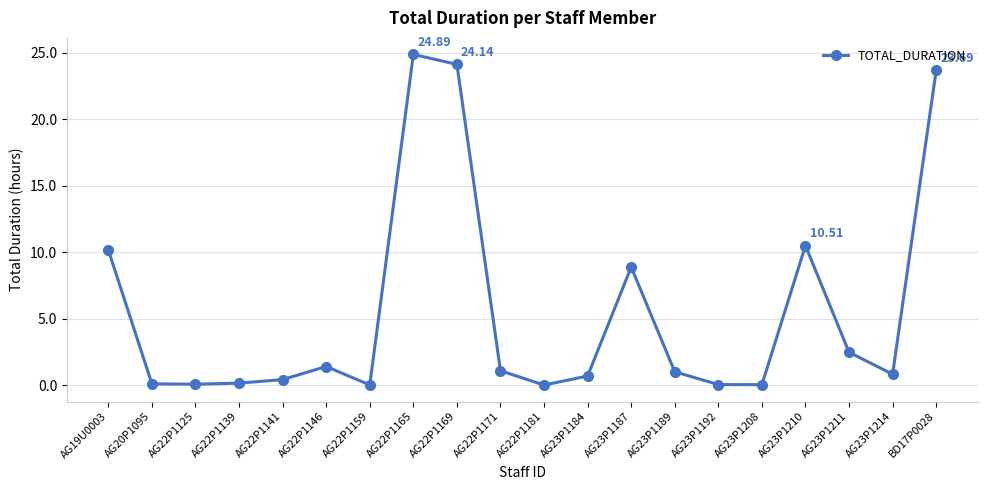

What is the difference between the values at AG22P1171 and AG23P1210?

9.4